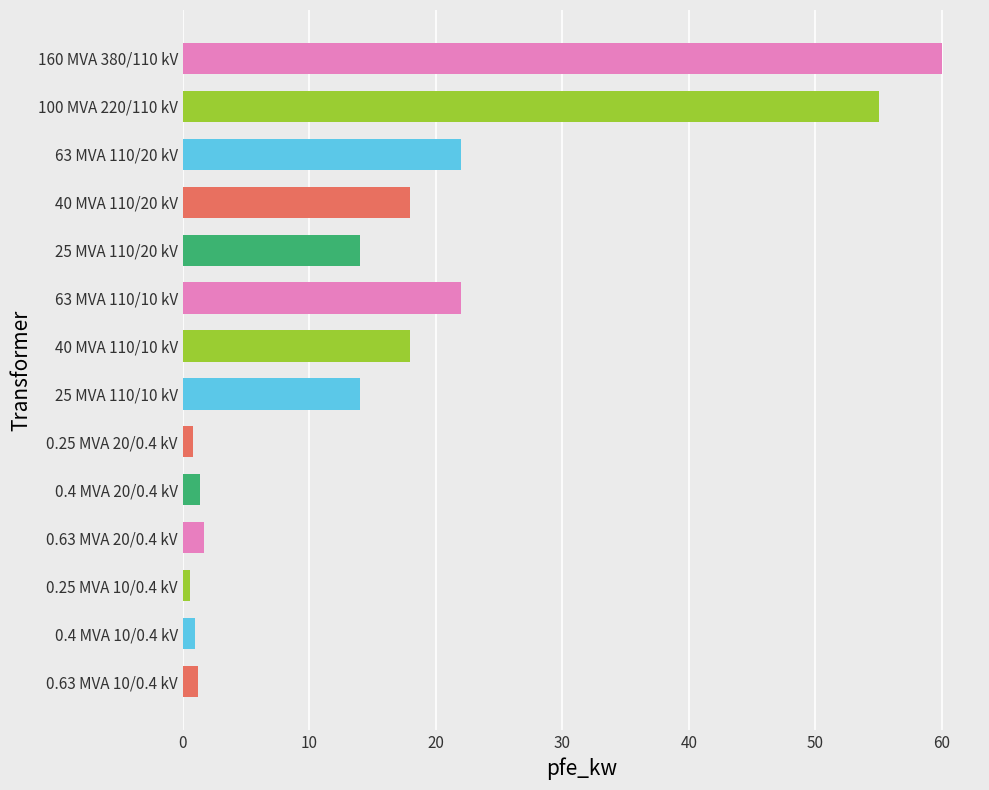

How many distinct data groups are displayed?

1